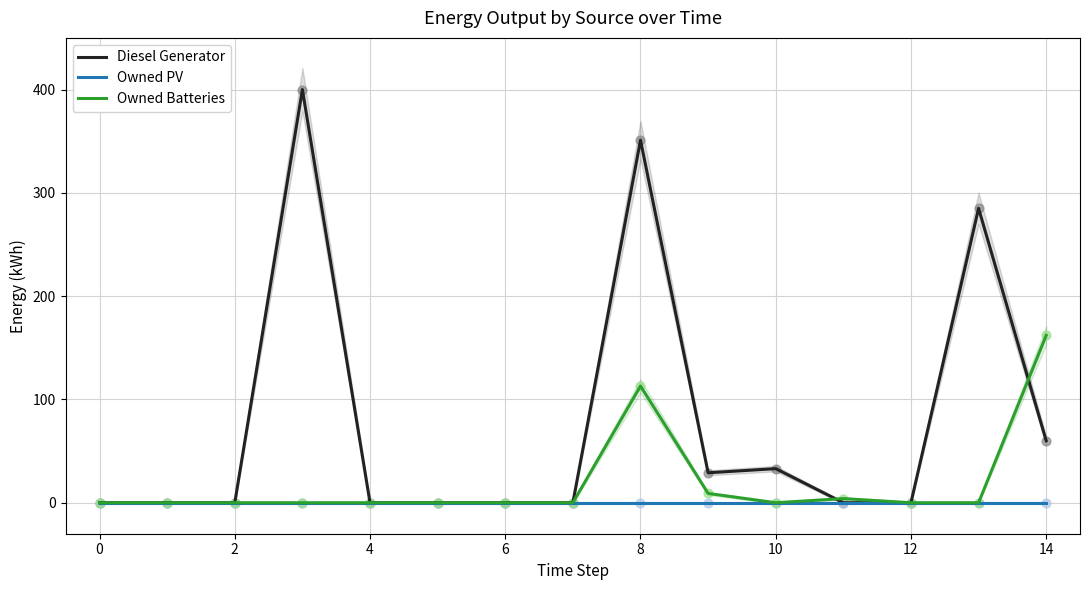

Is it true that Owned Batteries equals 53 at 10?

False